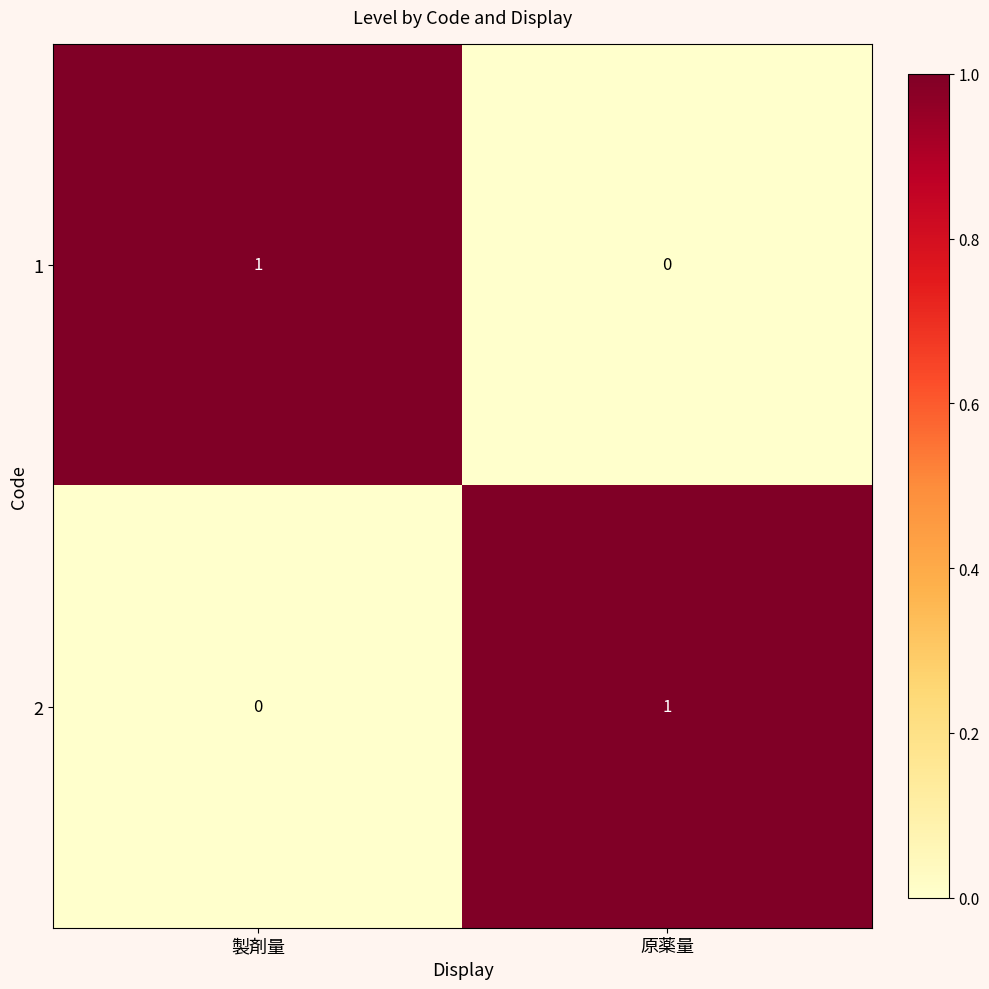

True or false: 1 has a value of 1 at 製剤量.

True